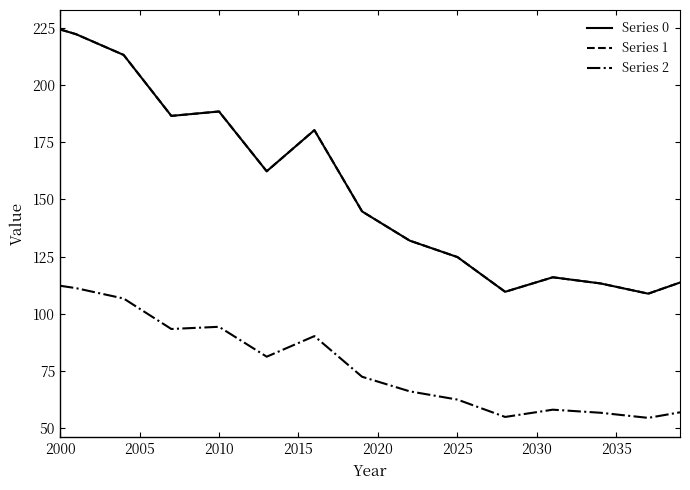

Which series has the largest total across all categories?

Series 0